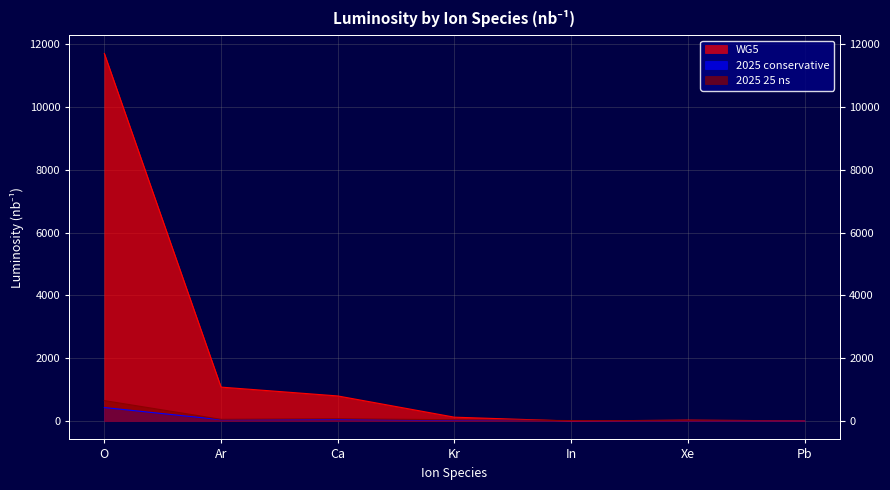

How many distinct data groups are displayed?

3